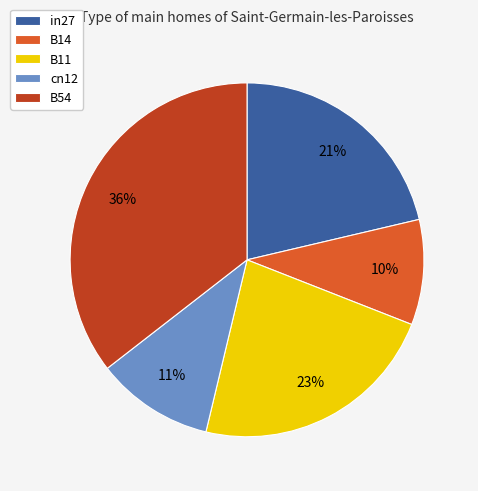

Count the number of slices in the pie.

5